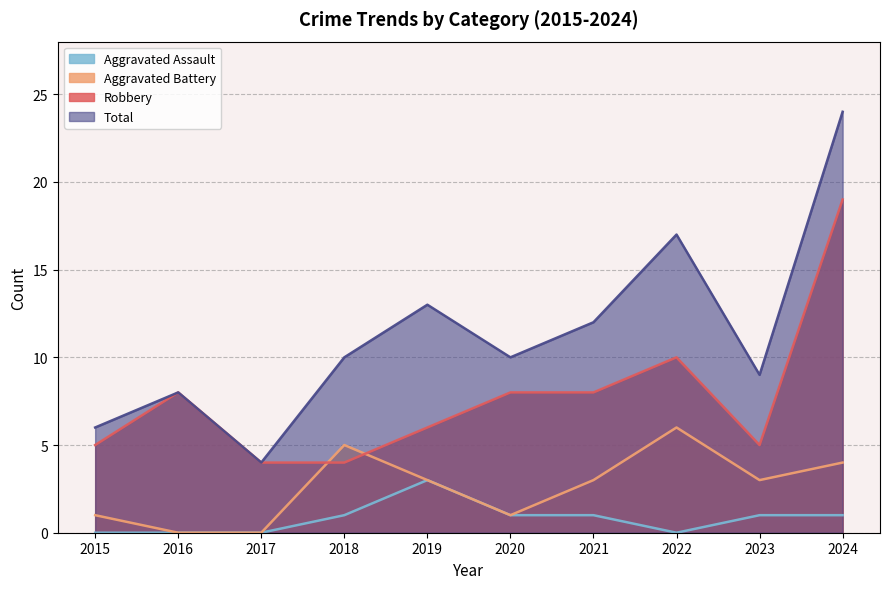

How many Aggravated Battery values are between 1 and 4?

6